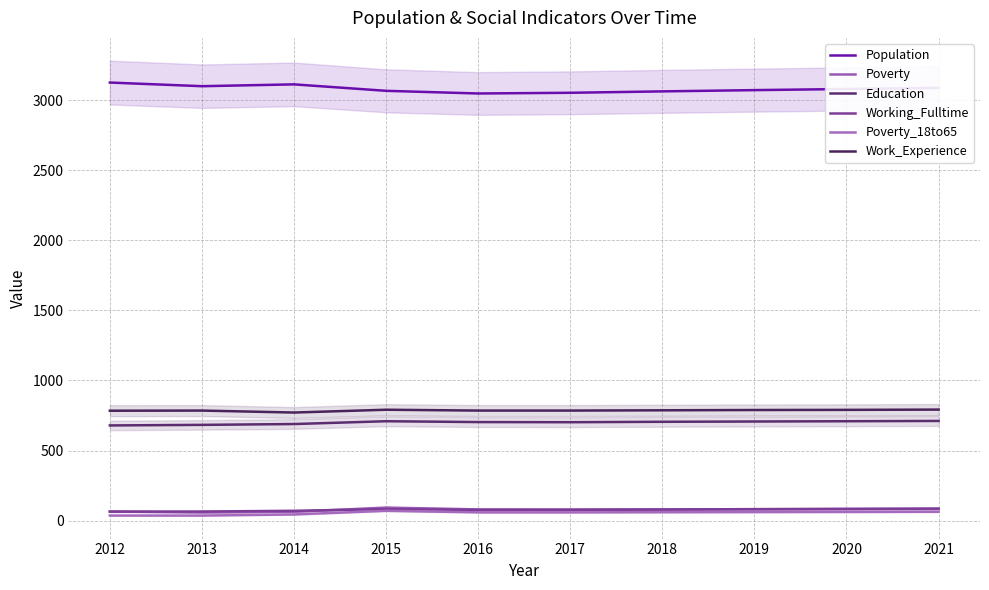

Reading left to right, extract all data points from this chart.

Population: 3125	3099	3112	3066	3047	3052	3062	3071	3079	3087
Poverty: 65	58	63	93	80	79	80	81	82	83
Education: 679	683	689	709	703	702	705	707	709	711
Working_Fulltime: 64	65	70	82	76	77	79	82	84	86
Poverty_18to65: 36	36	44	70	59	59	60	61	62	63
Work_Experience: 784	785	771	791	785	785	787	789	790	792